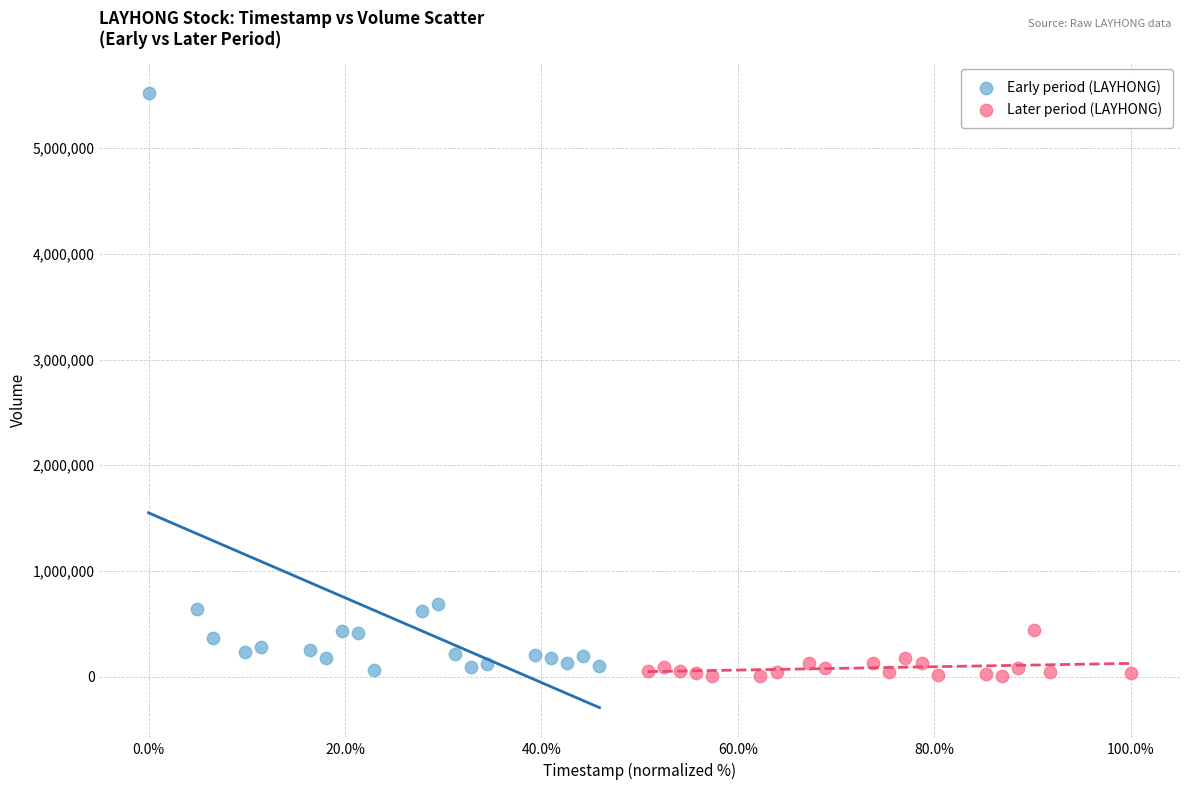

Which series reaches the maximum Y coordinate?

Early period (LAYHONG)